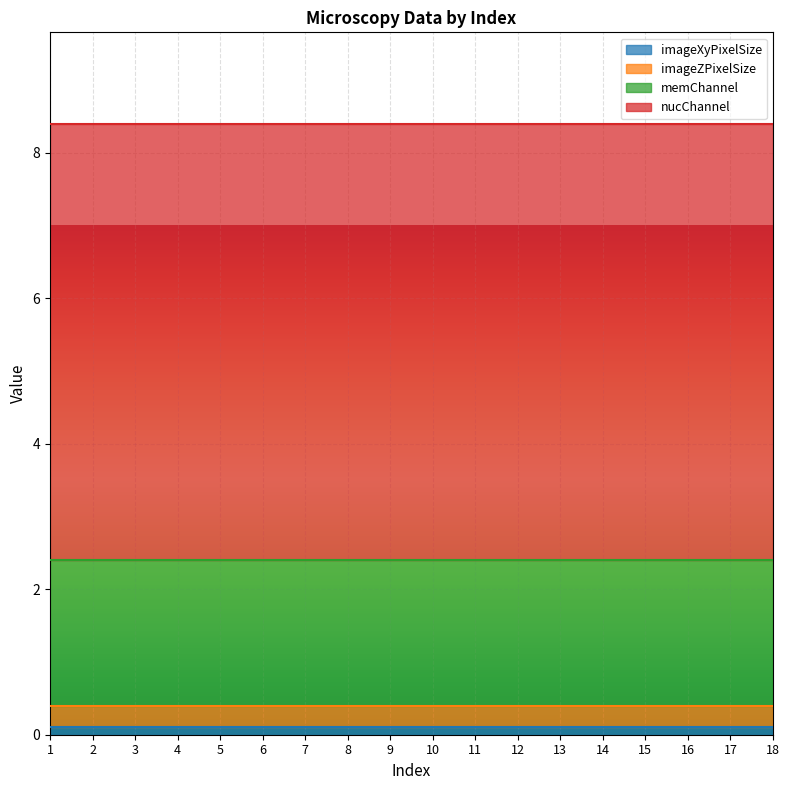

Reading right to left, transcribe all the data shown in this chart.

imageXyPixelSize: 18=0.1	17=0.1	16=0.1	15=0.1	14=0.1	13=0.1	12=0.1	11=0.1	10=0.1	9=0.1	8=0.1	7=0.1	6=0.1	5=0.1	4=0.1	3=0.1	2=0.1	1=0.1
imageZPixelSize: 18=0.3	17=0.3	16=0.3	15=0.3	14=0.3	13=0.3	12=0.3	11=0.3	10=0.3	9=0.3	8=0.3	7=0.3	6=0.3	5=0.3	4=0.3	3=0.3	2=0.3	1=0.3
memChannel: 18=2.0	17=2.0	16=2.0	15=2.0	14=2.0	13=2.0	12=2.0	11=2.0	10=2.0	9=2.0	8=2.0	7=2.0	6=2.0	5=2.0	4=2.0	3=2.0	2=2.0	1=2.0
nucChannel: 18=6.0	17=6.0	16=6.0	15=6.0	14=6.0	13=6.0	12=6.0	11=6.0	10=6.0	9=6.0	8=6.0	7=6.0	6=6.0	5=6.0	4=6.0	3=6.0	2=6.0	1=6.0